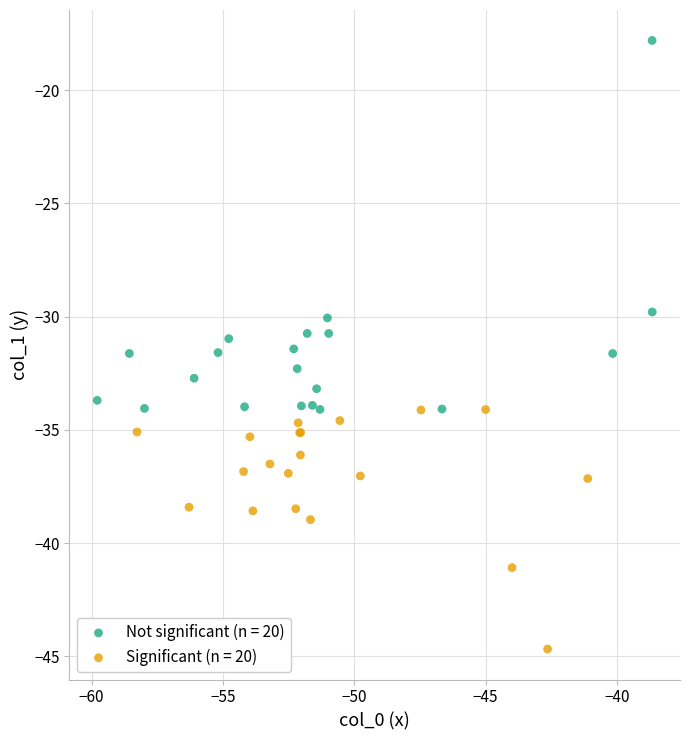

Which series contains the highest Y value?

Not significant (n = 20)